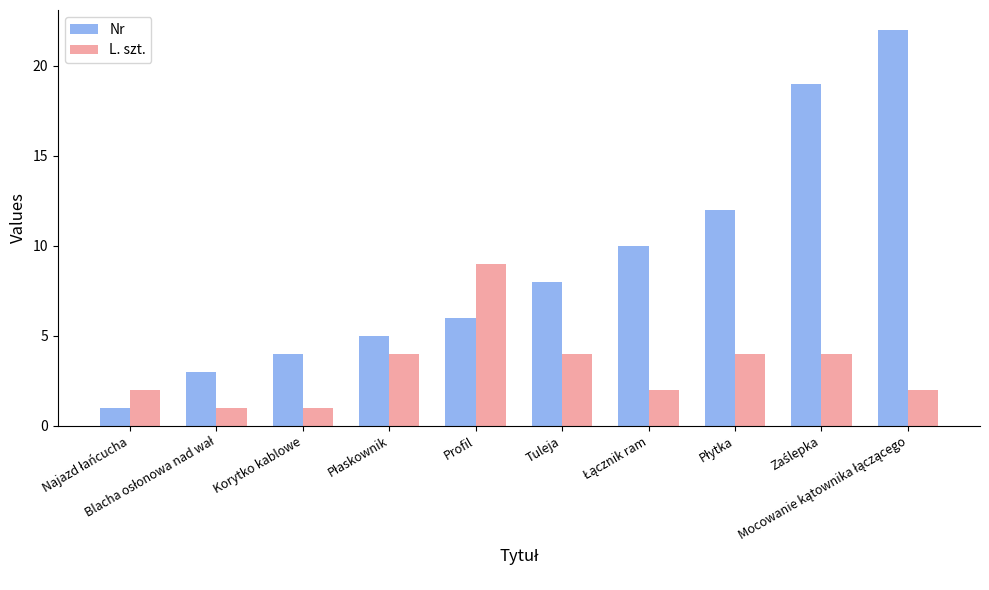

Between Korytko kablowe and Profil, which series saw the biggest shift?

L. szt.